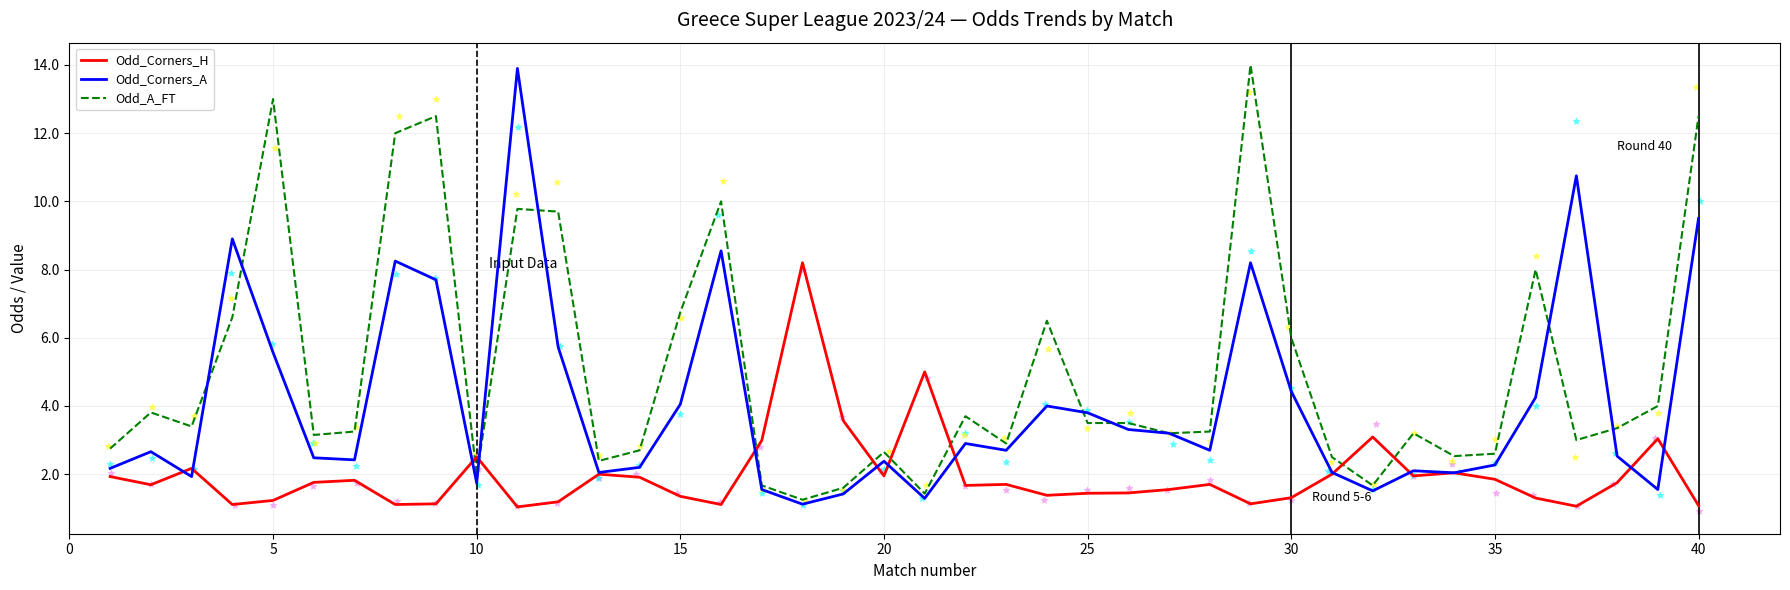

Which series reaches the maximum Y coordinate?

Odd_A_FT